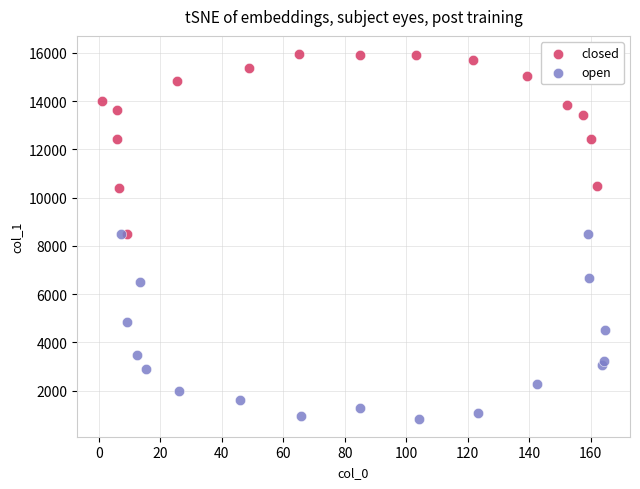

Which series reaches the maximum Y coordinate?

closed